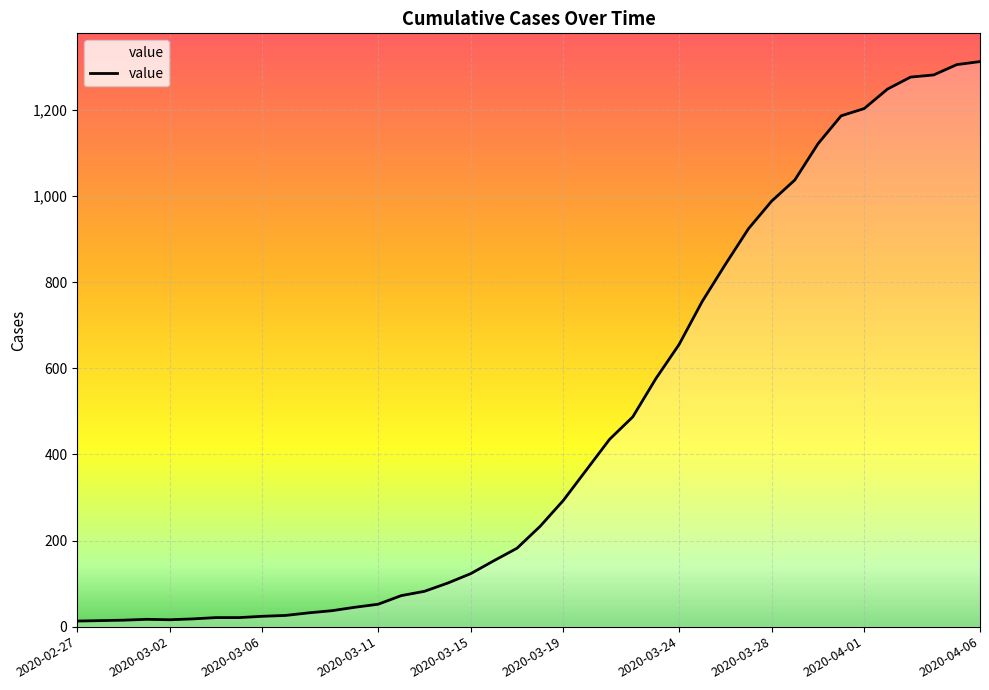

What is the maximum value shown in the chart?

1312